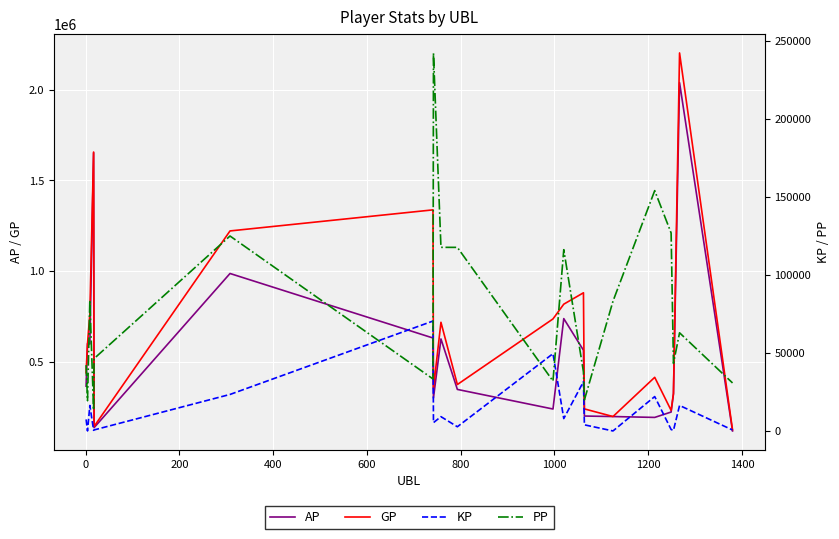

What is the highest value of the KP series?

70511.4